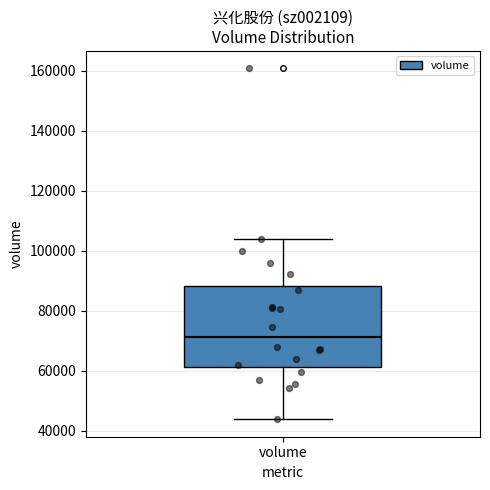

Read this box plot against the y-axis: the position of the median line, the range covered by the box, and the ends of both whiskers. The values are not printed on the chart, so give them approximately, as read against the axis.

median 72000, box 62000 to 88000, whiskers 44000 to 104000